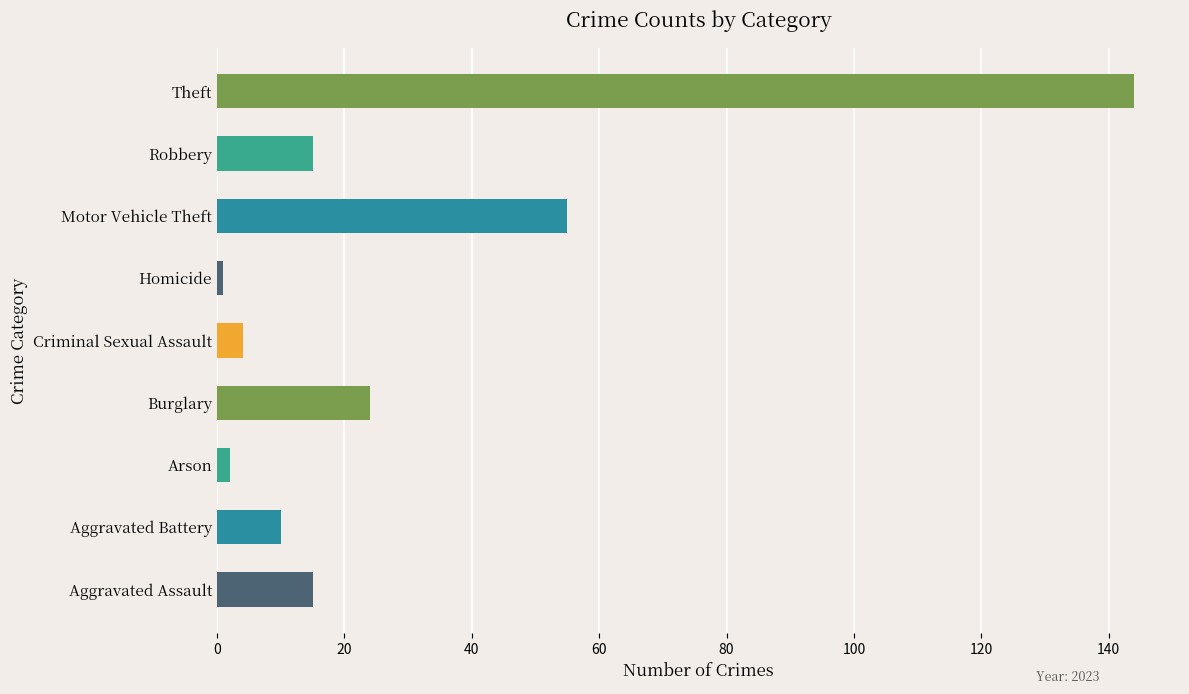

Are the bars horizontal?

Yes